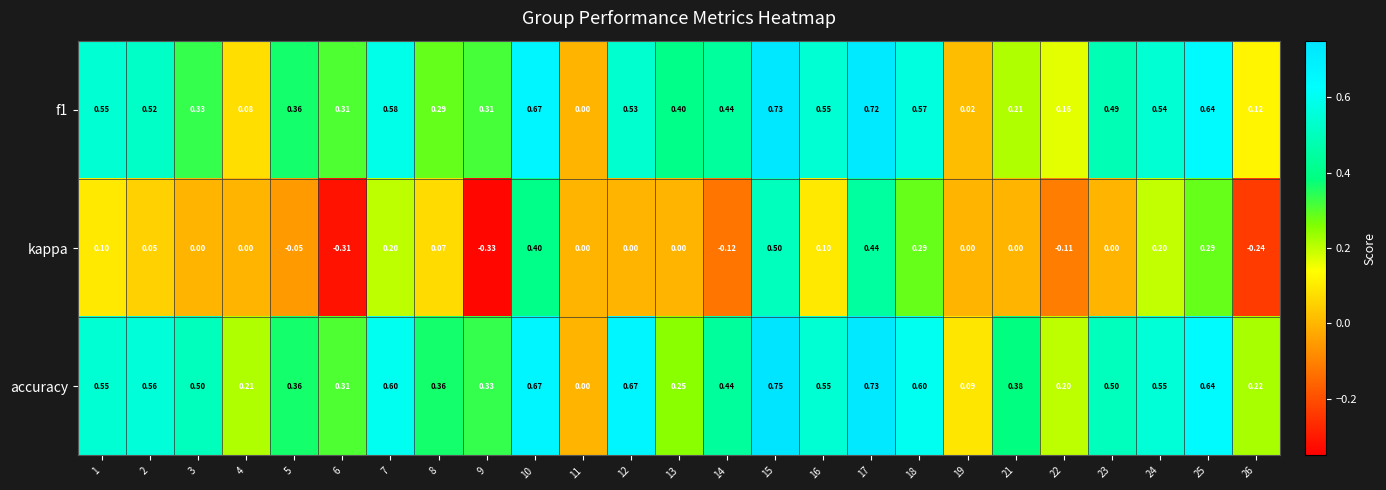

Which series has the largest total across all categories?

accuracy